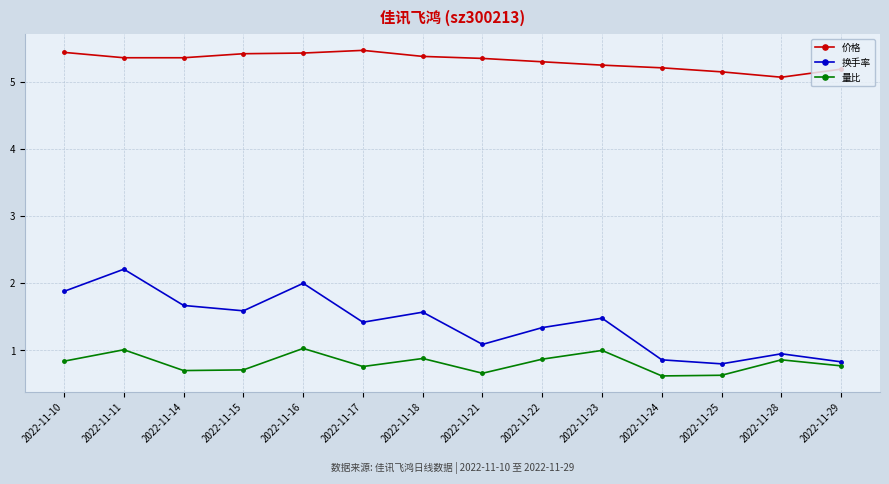

How many interior local valleys does the 换手率 series have?

4